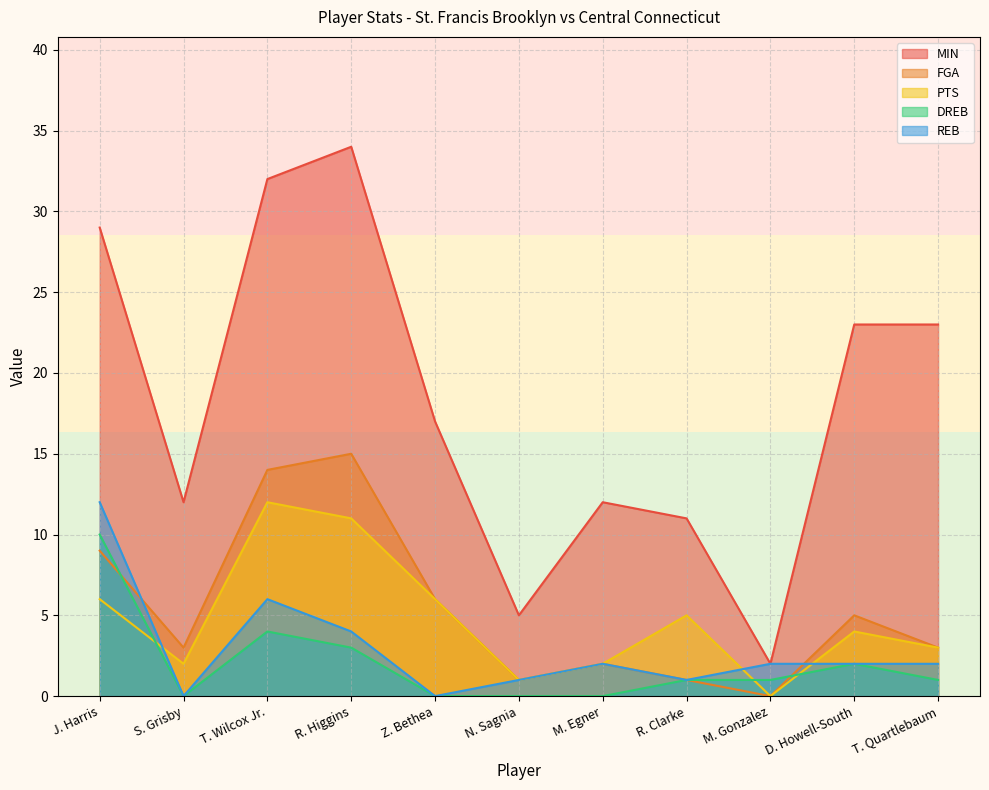

At how many categories does at least one series exceed 22?

5